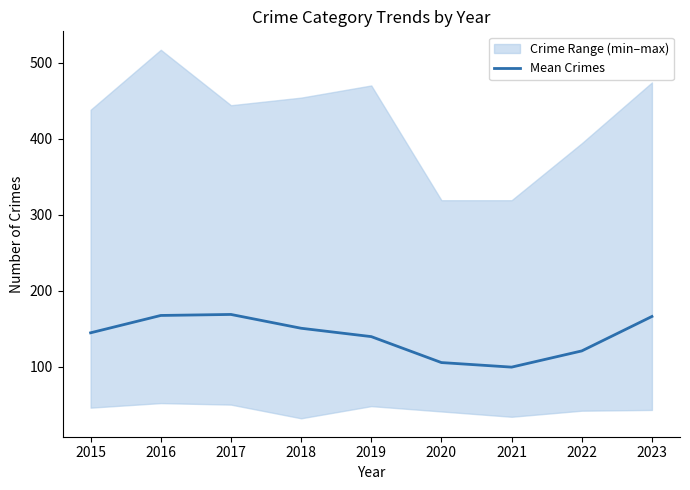

Where is the data nearest to the value 134?

2019